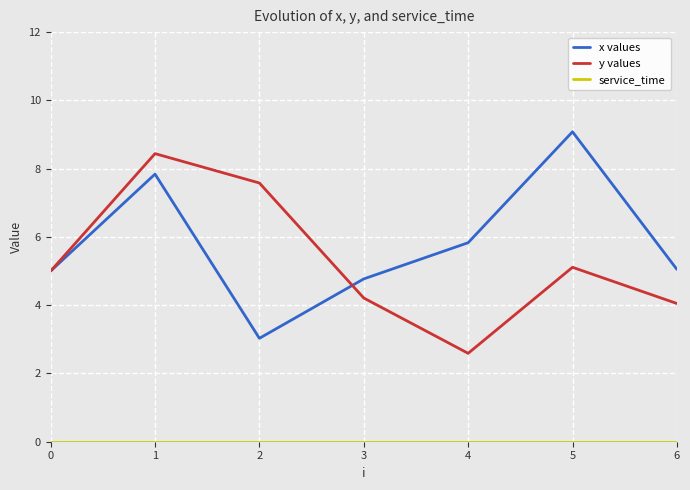

How many values in the y values series are below 5?

3